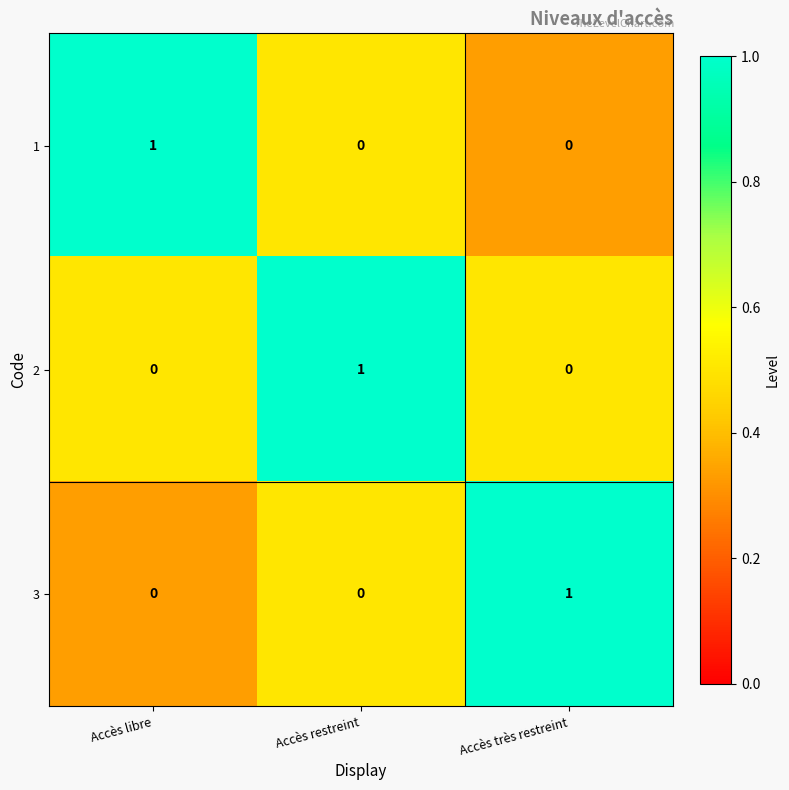

Which category has the highest value in the 1 series?

Accès libre